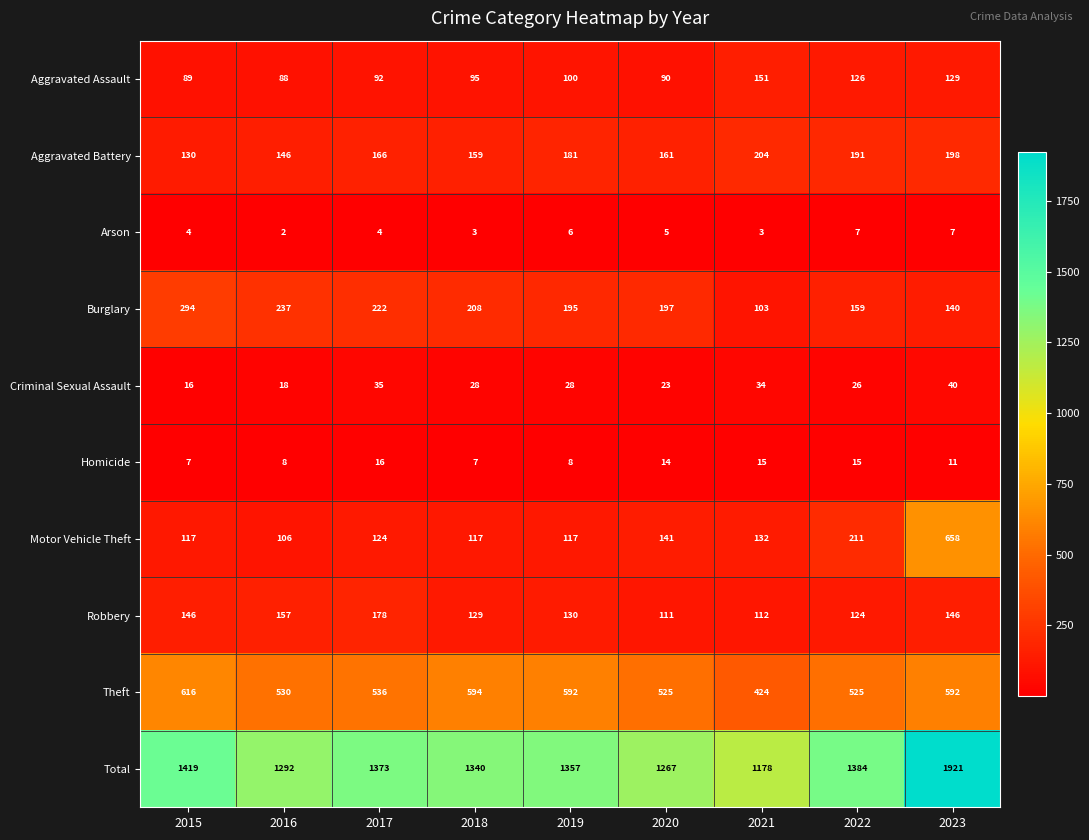

At how many categories does at least one series exceed 146?

9